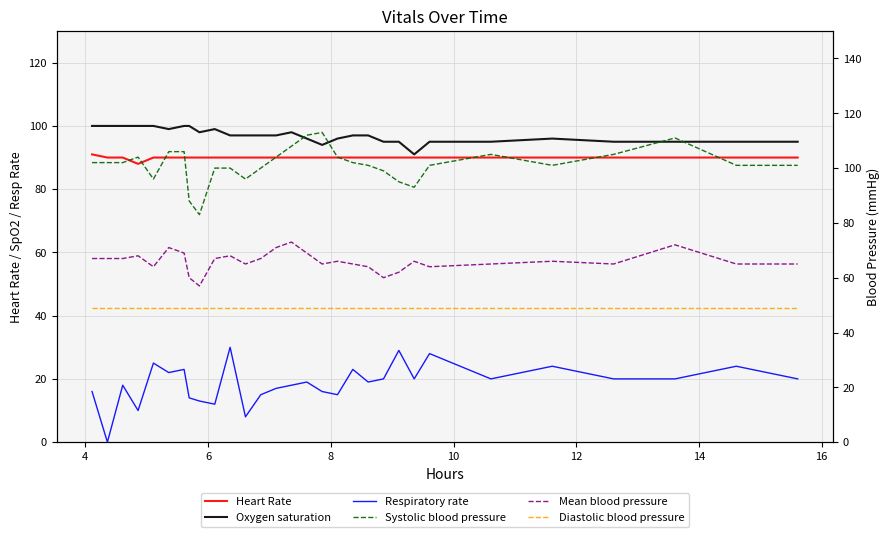

Which series has the largest range (max minus min)?

Respiratory rate